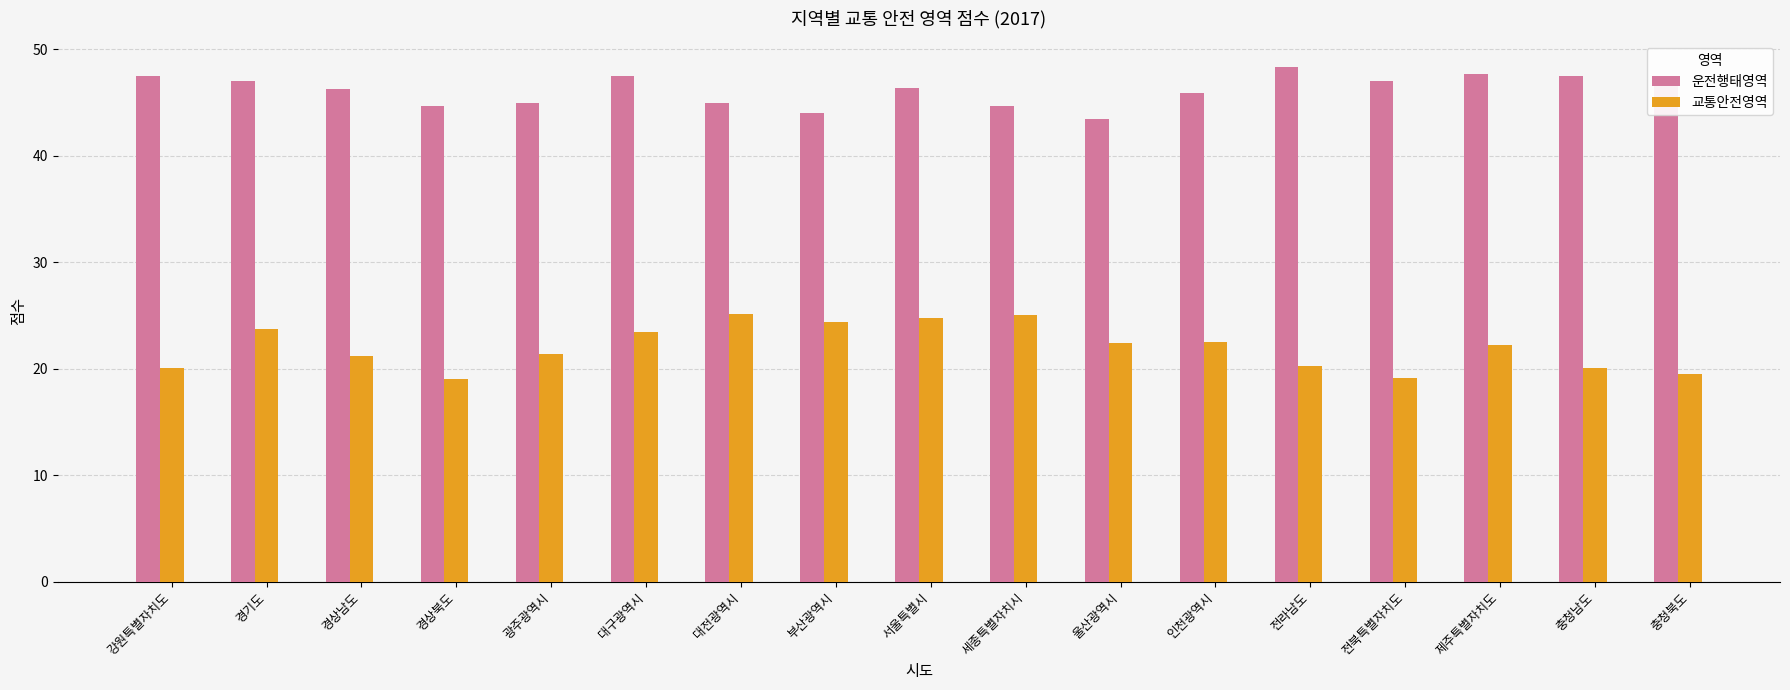

How many values in the 교통안전영역 series are below 22?

8